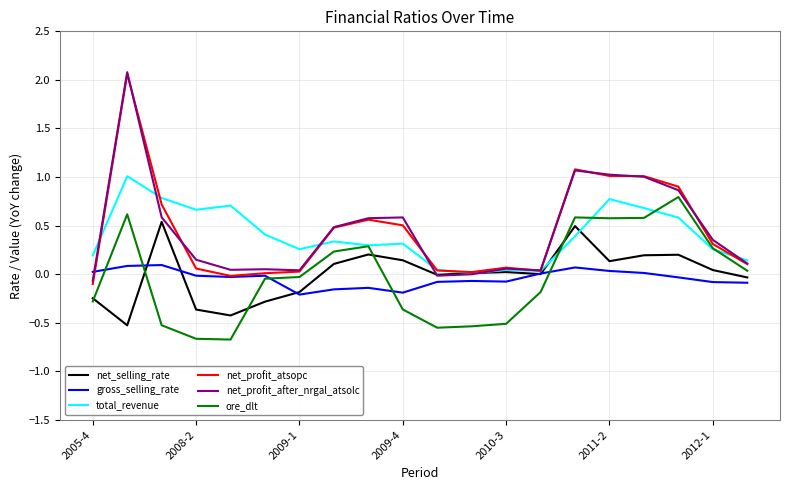

How many values in the ore_dlt series exceed 0?

9